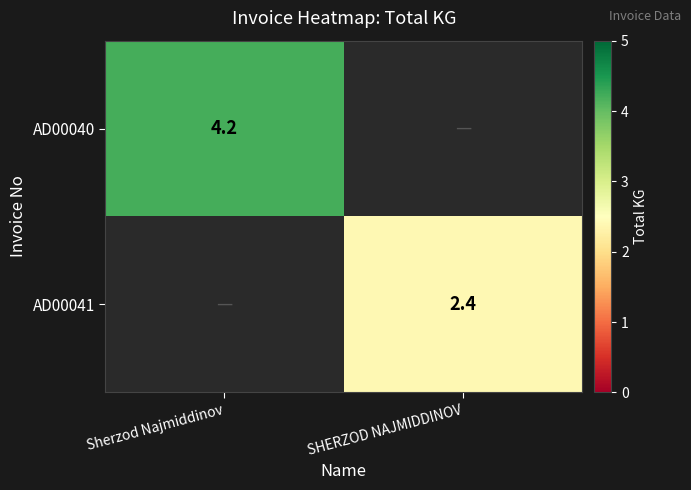

The value of AD00040 at Sherzod Najmiddinov is 4.2. True or false?

True